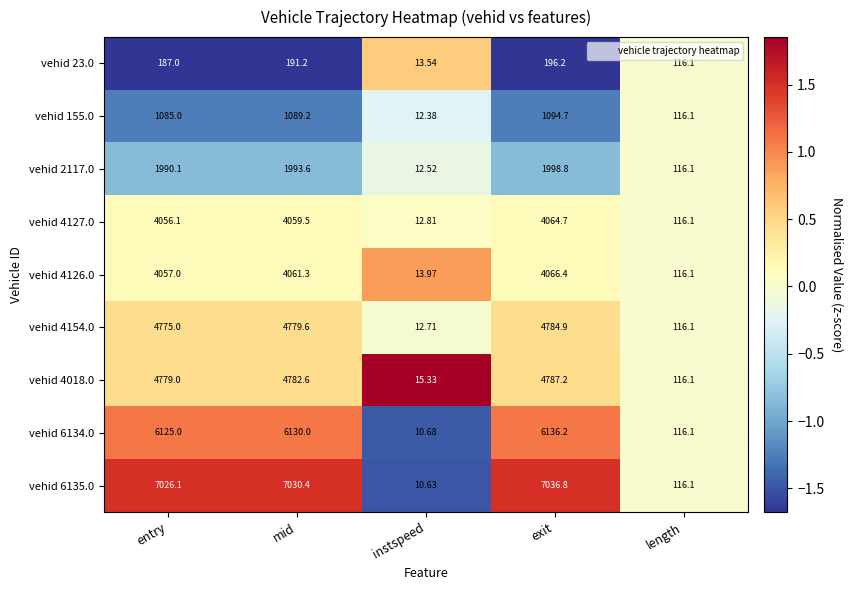

At which label does vehid 6135.0 first exceed 7026?

entry